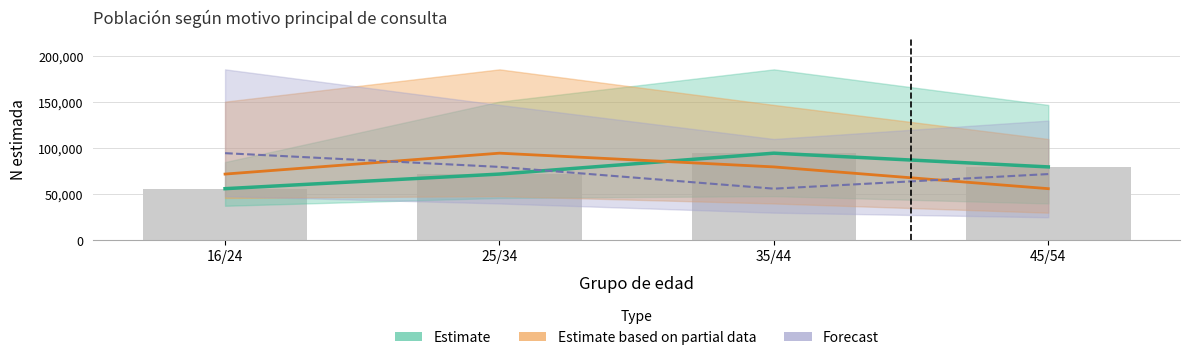

Are the bars grouped side by side (vs. stacked)?

Yes